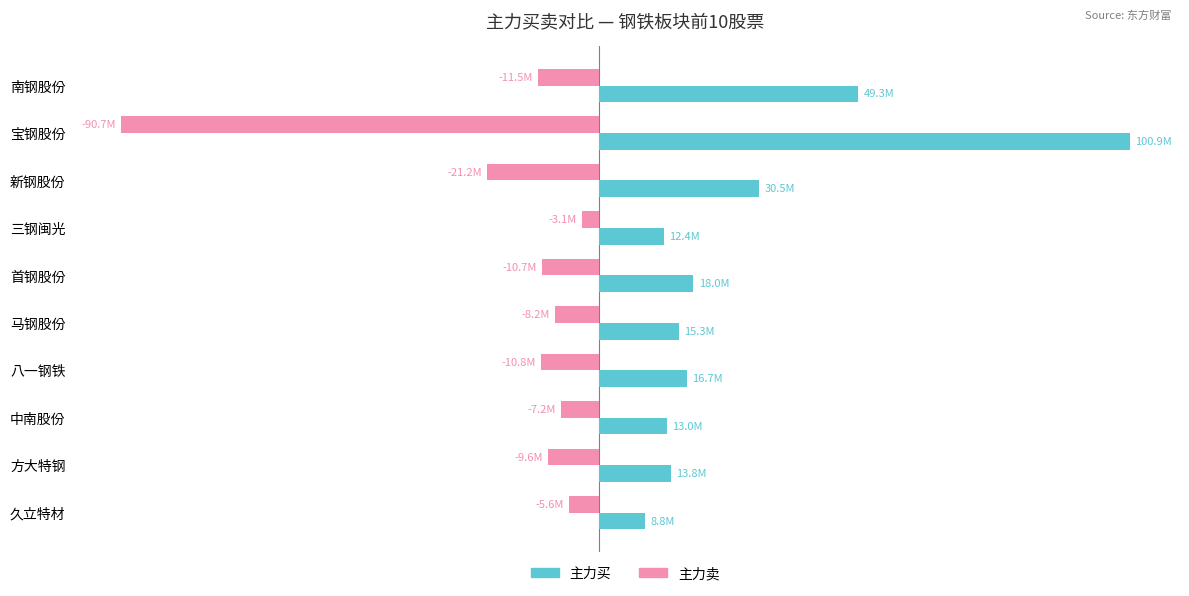

What is the difference between the second highest and second lowest values in the 主力买 series?

36883716